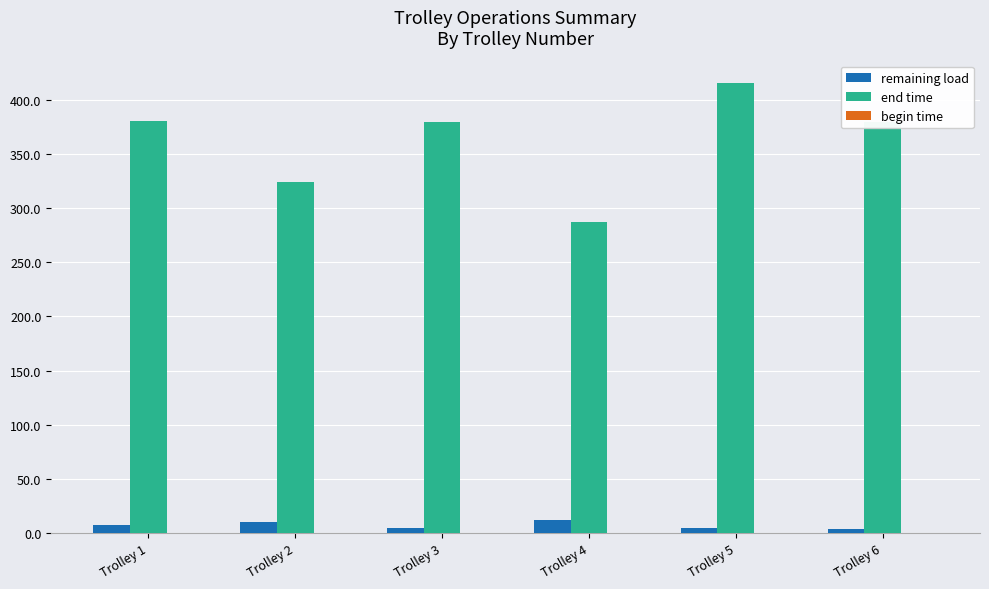

What is the difference between the maximum and minimum values in the end time series?

128.3